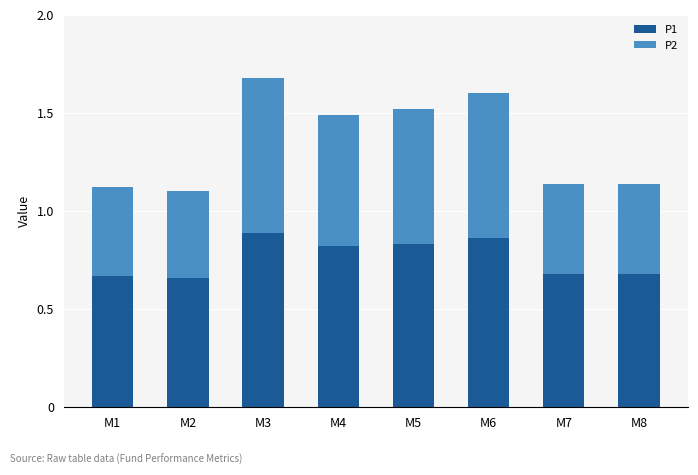

What is the sum of all P1 values?

6.1